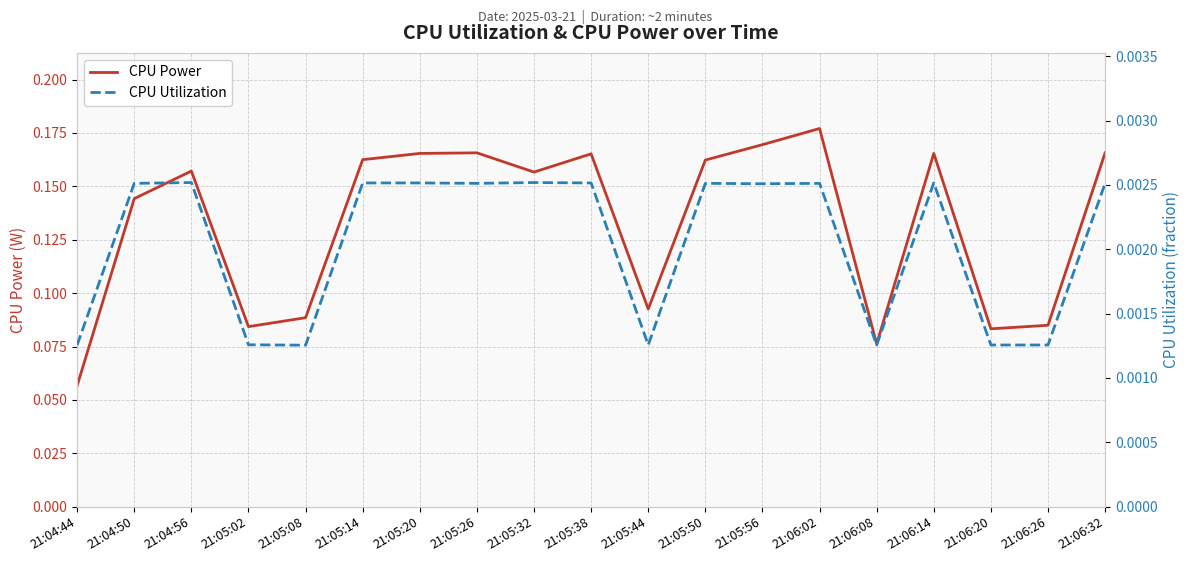

Which series changed the most between 21:04:56 and 21:05:14?

CPU Power